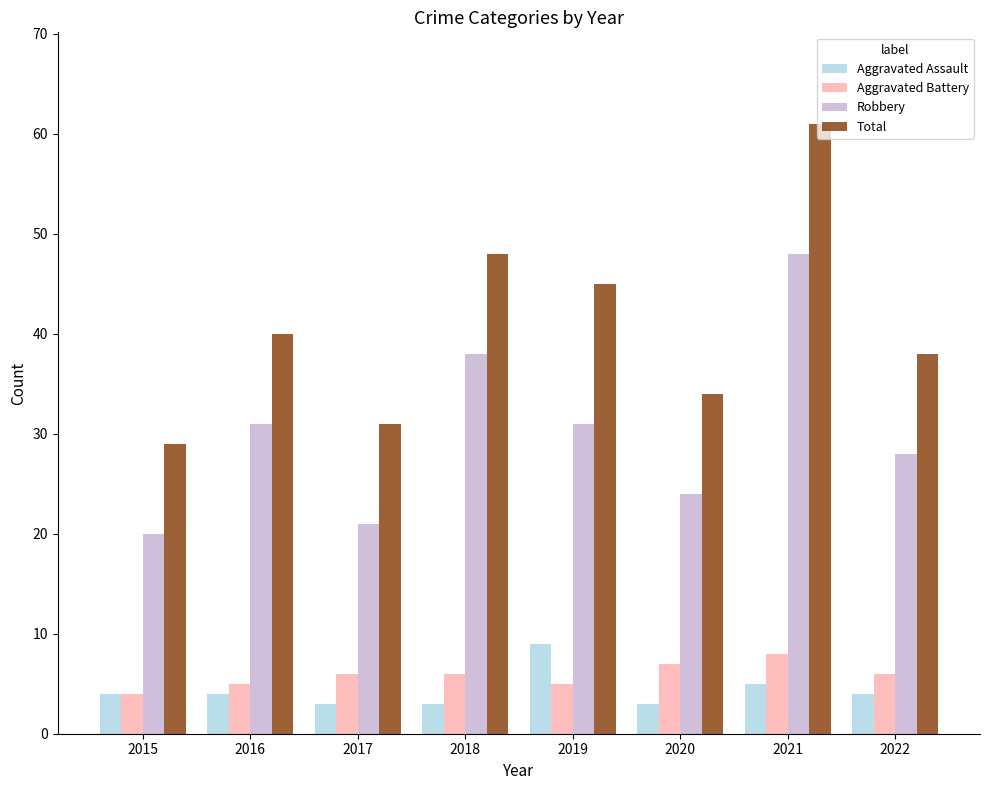

List the series in order of their peak value, highest first.

Total, Robbery, Aggravated Assault, Aggravated Battery